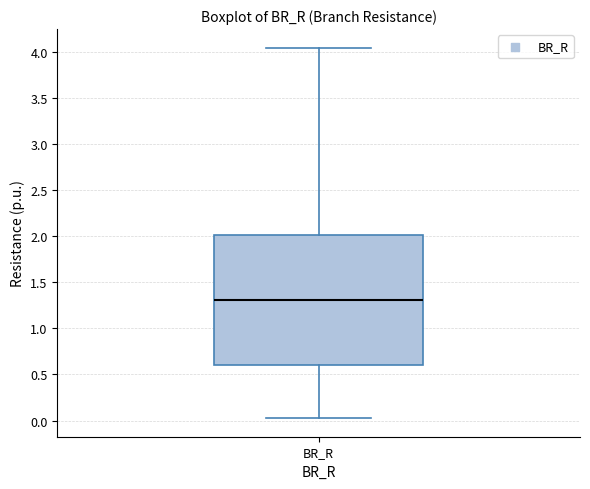

Transcribe this box plot: give where the median line is, the range the box spans, and where the two whiskers end, as read against the y-axis. The values are not printed on the chart, so give them approximately, as read against the axis.

median 1.30, box 0.60 to 2.00, whiskers 0.05 to 4.05